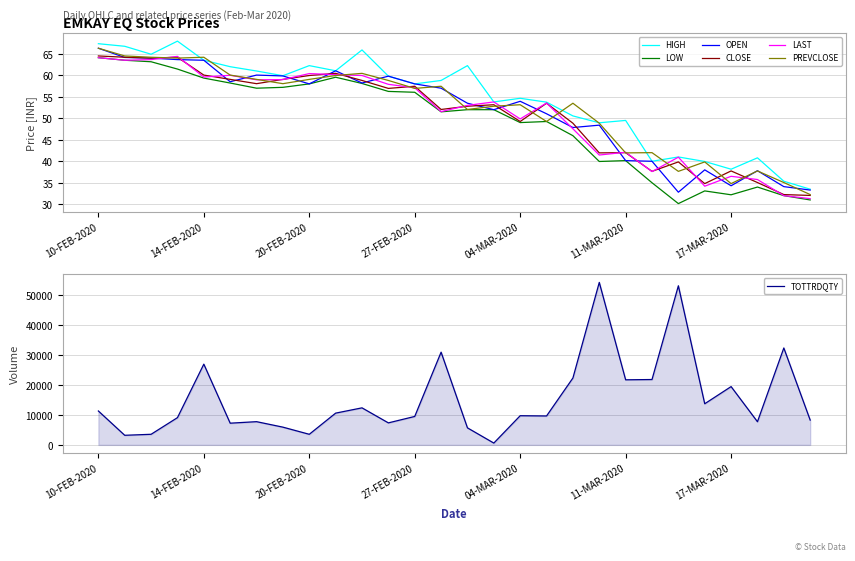

At which label does PREVCLOSE first exceed 56?

10-FEB-2020